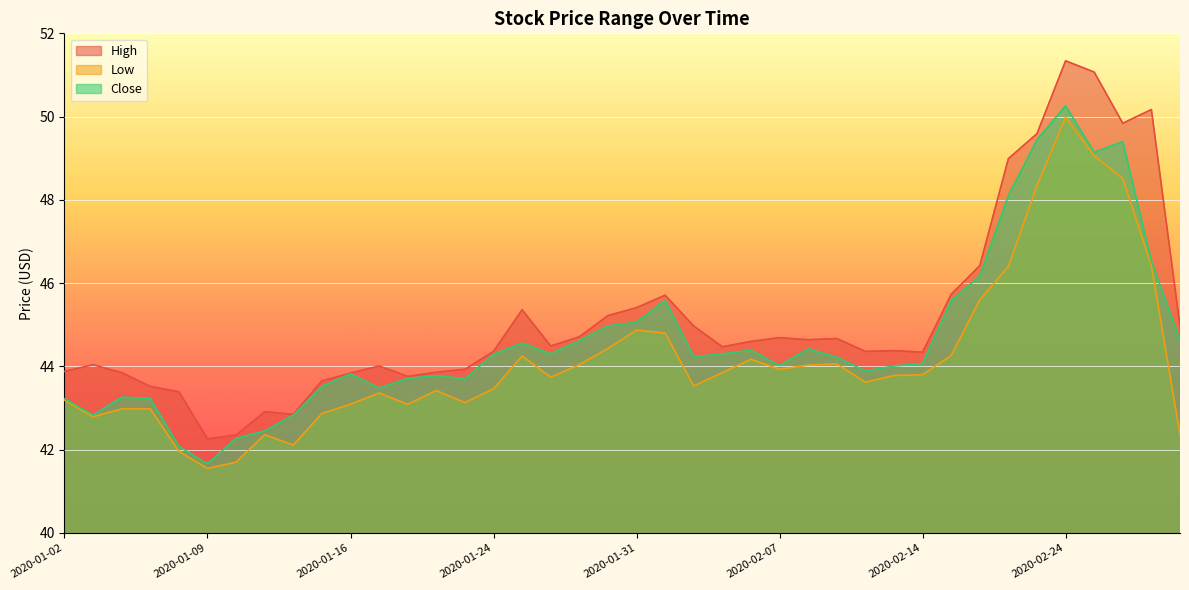

How many lines are shown in the chart?

3